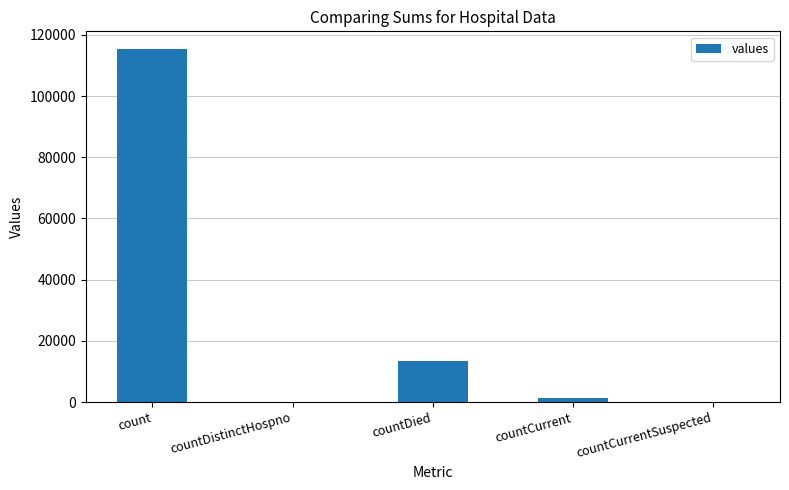

What is the greatest value displayed?

115379